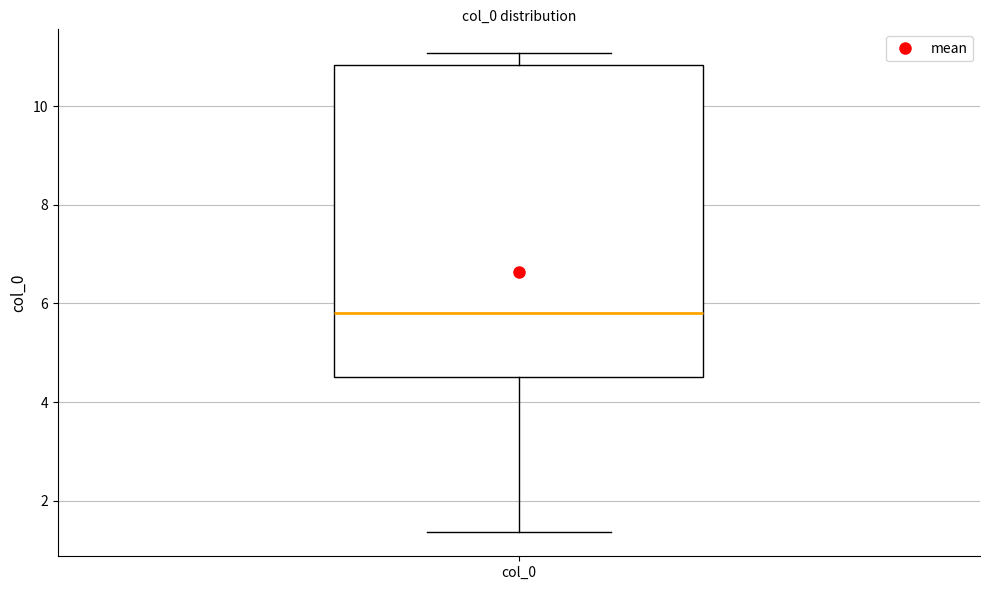

Transcribe this box plot: give where the median line is, the range the box spans, and where the two whiskers end, as read against the y-axis. The values are not printed on the chart, so give them approximately, as read against the axis.

median 5.8, box 4.6 to 10.8, whiskers 1.4 to 11.0